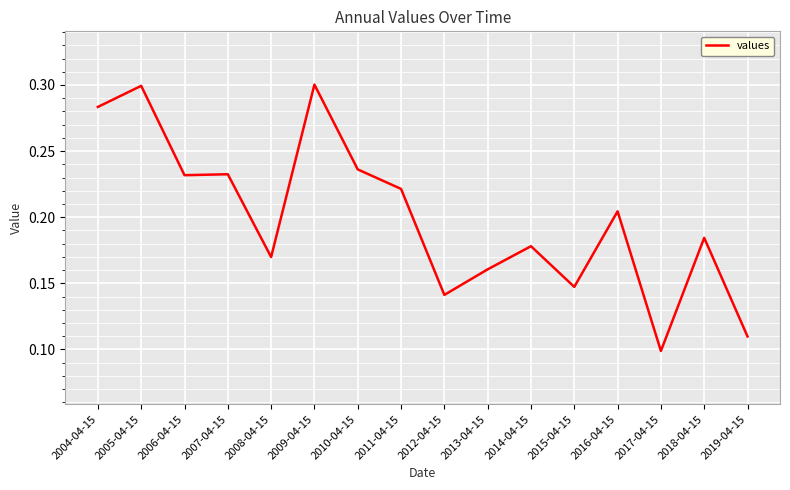

Which label corresponds to the smallest value in the chart?

2017-04-15